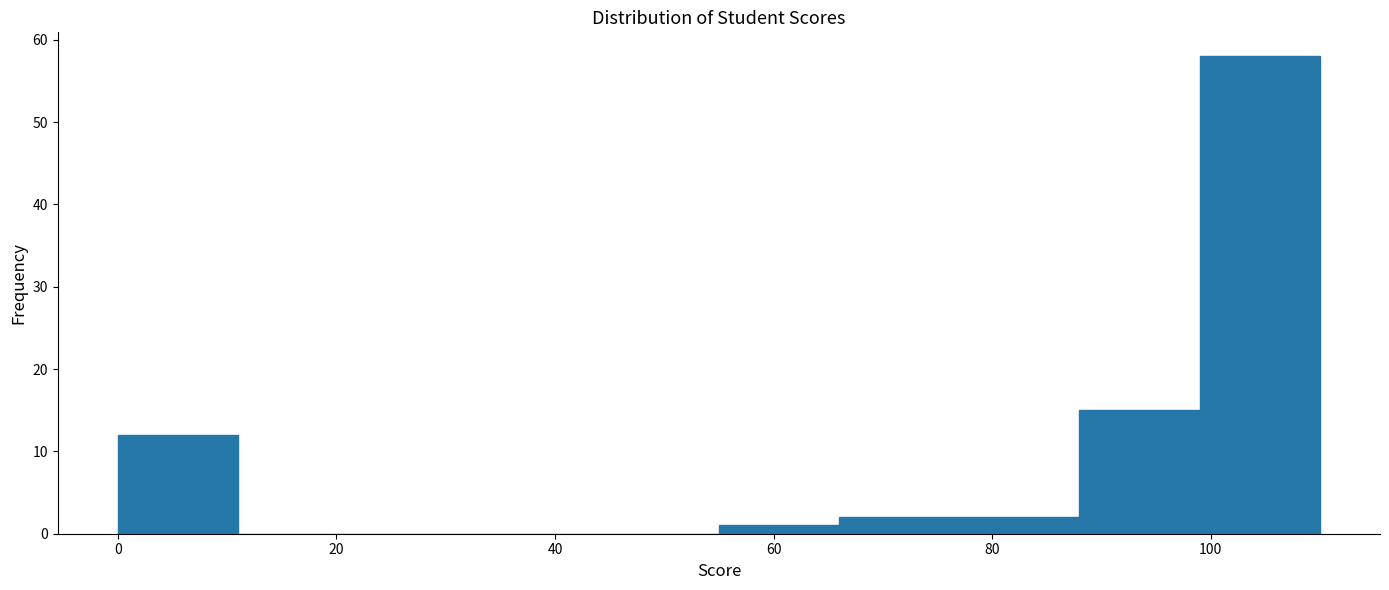

Over which range of the x-axis is the bar tallest?

99 to 110